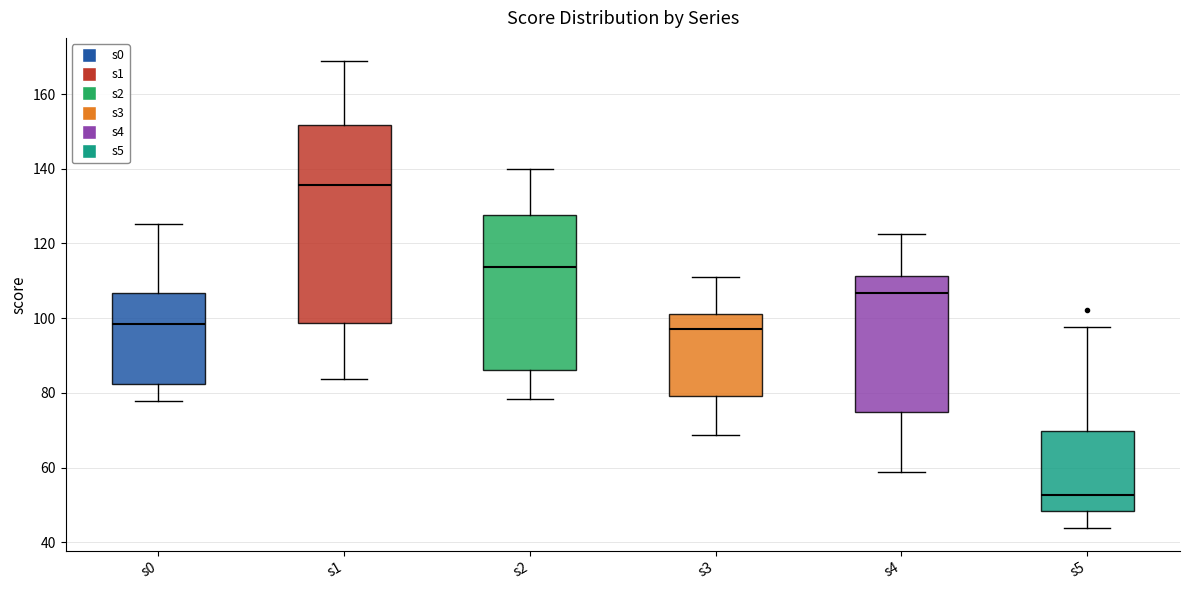

Reading left to right, read every box against the y-axis: the position of its median line, the range the box covers, and the ends of its whiskers. The values are not printed on the chart, so give them approximately, as read against the axis.

s0: median 98, box 82 to 106, whiskers 78 to 126
s1: median 136, box 98 to 152, whiskers 84 to 168
s2: median 114, box 86 to 128, whiskers 78 to 140
s3: median 98, box 80 to 102, whiskers 68 to 112
s4: median 106, box 74 to 112, whiskers 58 to 122
s5: median 52, box 48 to 70, whiskers 44 to 98